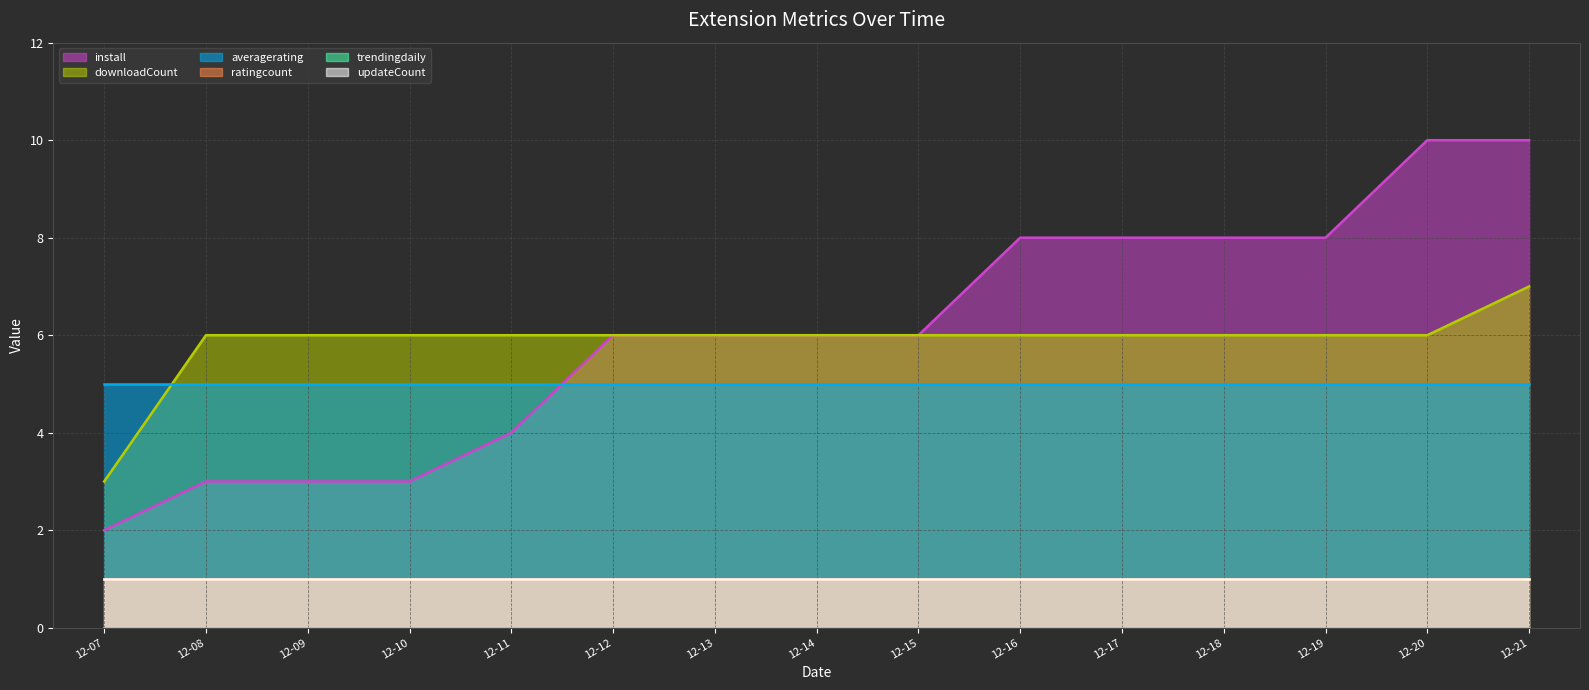

Is the value of ratingcount (line) at 12-09 greater than the value of downloadCount (line) at 12-18?

No